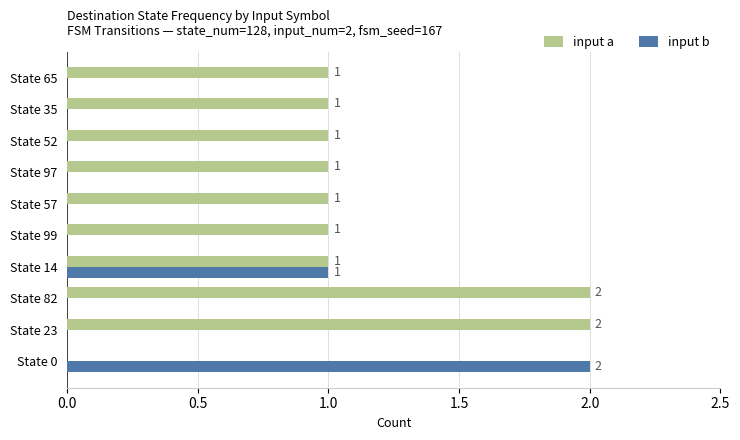

True or false: input b has a value of -1 at State 97.

False